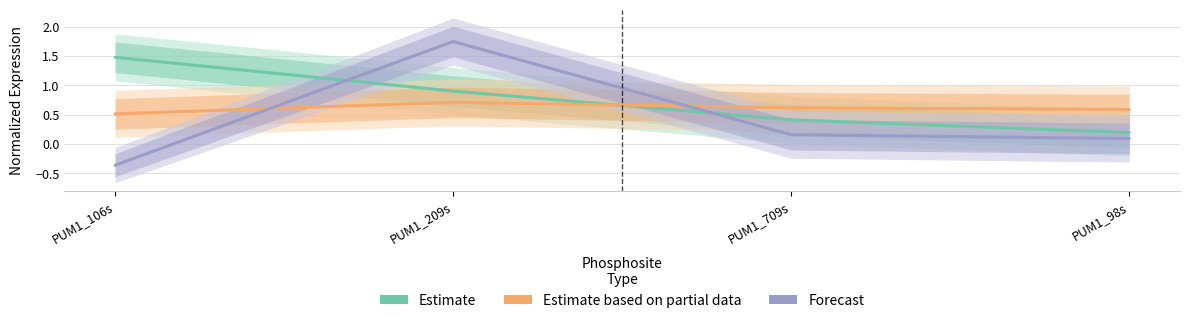

Reading left to right, extract all data points from this chart.

Estimate (HD1_Lin-): PUM1_106s=1.5	PUM1_209s=0.9	PUM1_709s=0.4	PUM1_98s=0.2
Estimate based on partial data (HD2_Lin-): PUM1_106s=0.5	PUM1_209s=0.7	PUM1_709s=0.6	PUM1_98s=0.6
Forecast (HD3_Lin-): PUM1_106s=-0.4	PUM1_209s=1.7	PUM1_709s=0.2	PUM1_98s=0.1